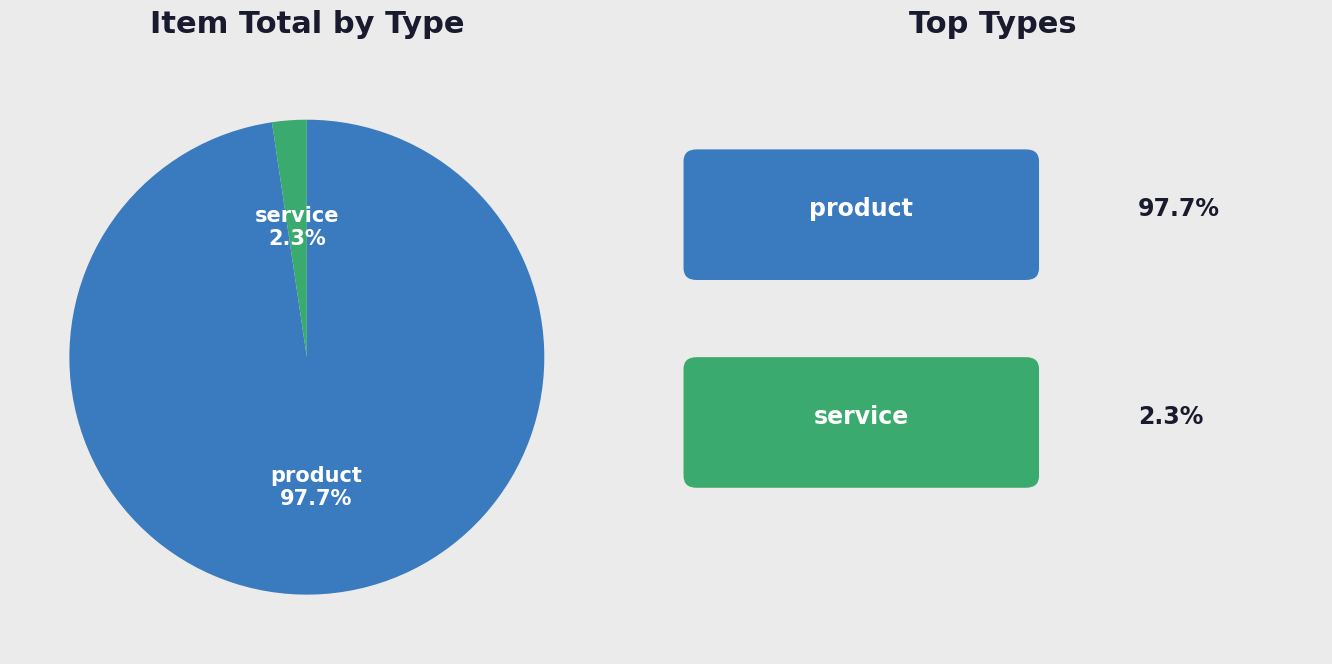

How many segments does this pie chart have?

2